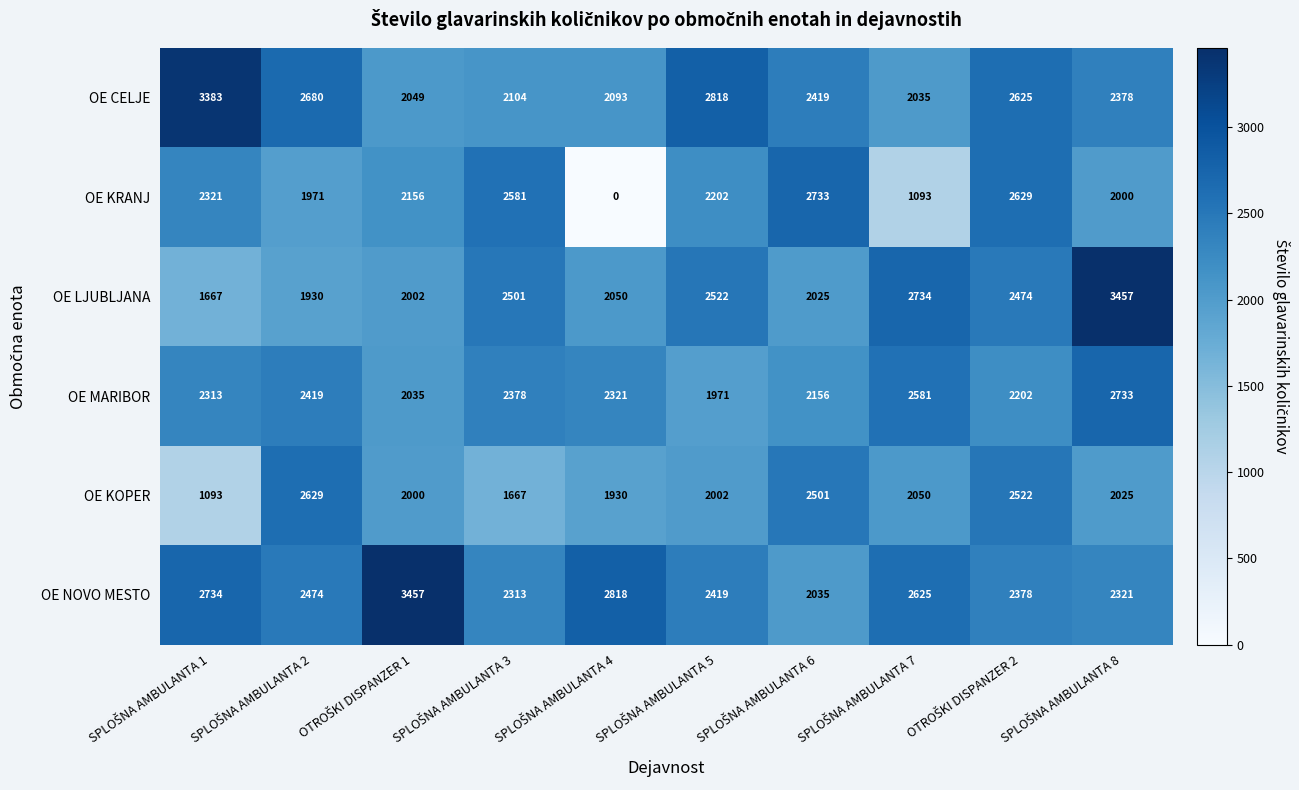

Which series has the widest spread of values?

OE KRANJ